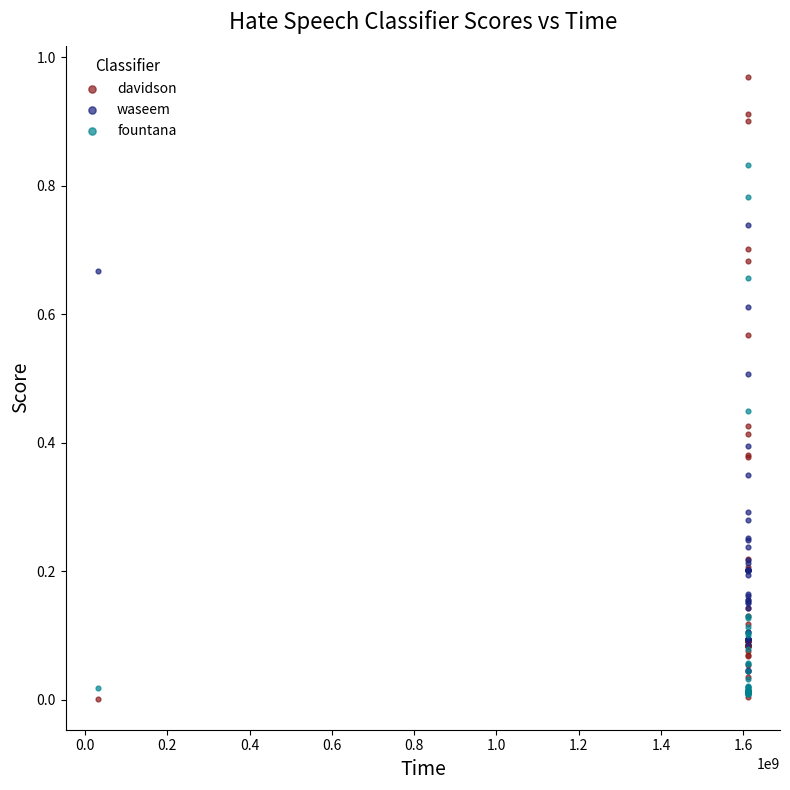

What are all the series names shown in the legend?

davidson, waseem, fountana